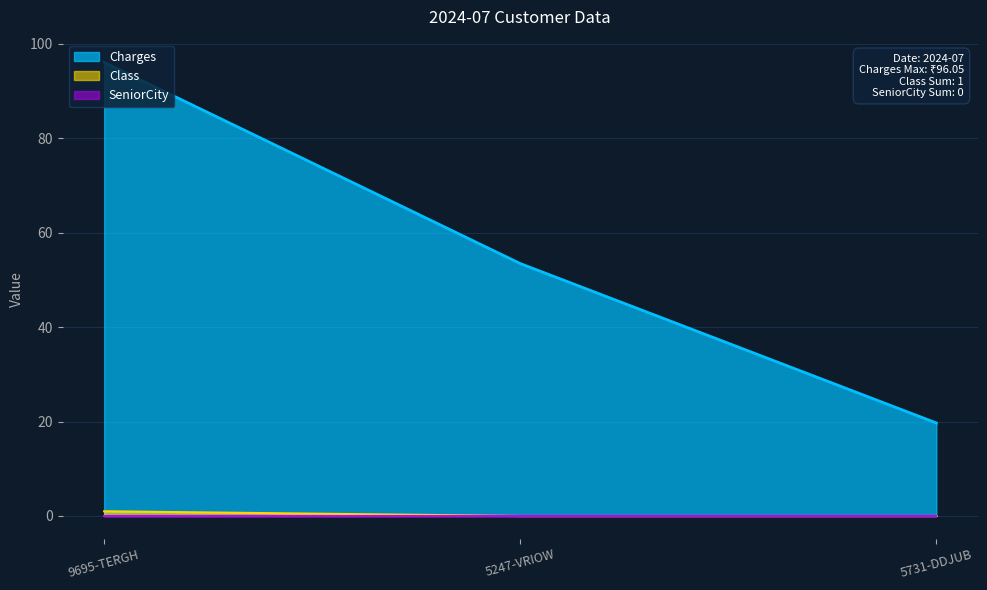

Between 9695-TERGH and 5731-DDJUB, which series saw the biggest shift?

Charges